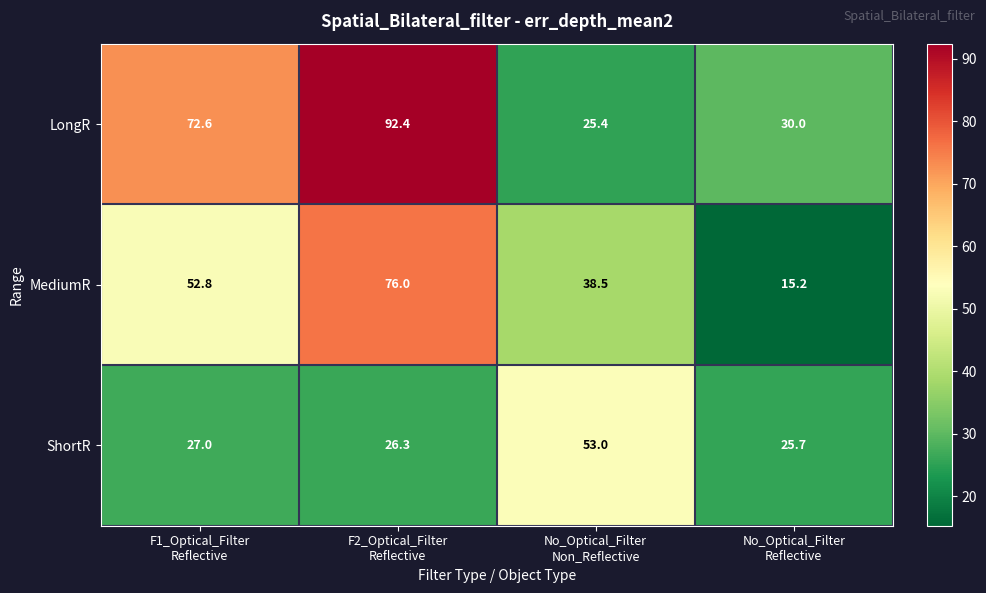

How many distinct data groups are displayed?

3